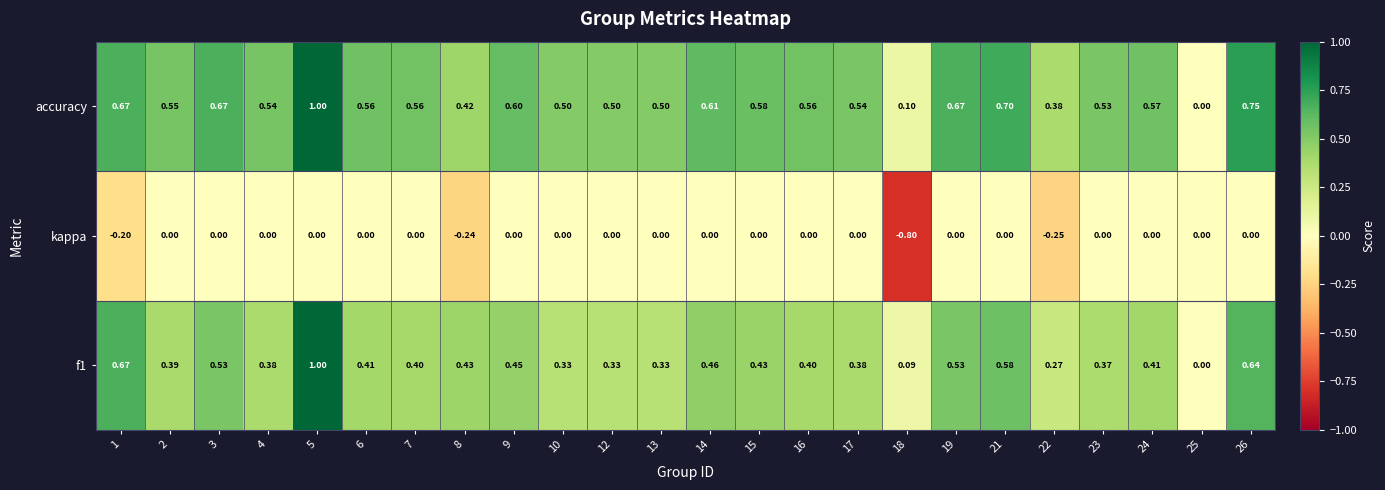

What is the smallest value displayed?

-0.8